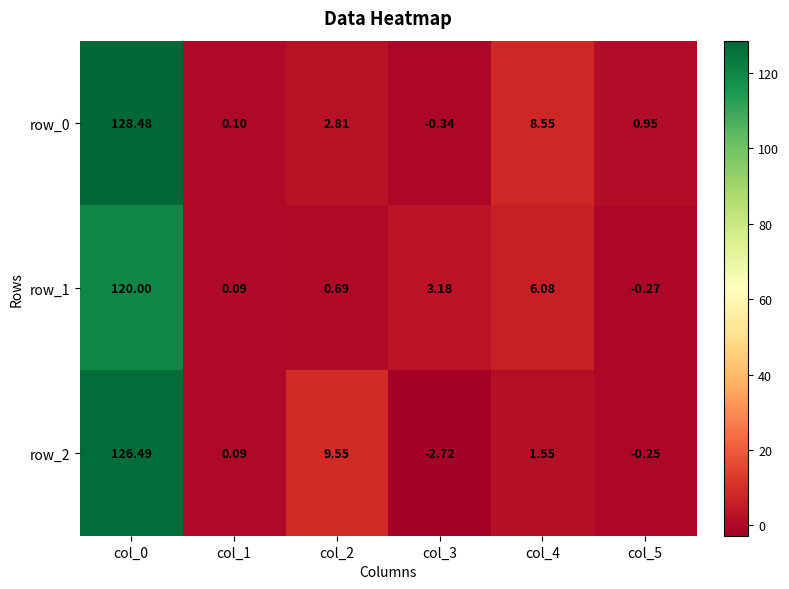

Which series has the largest range (max minus min)?

row_2